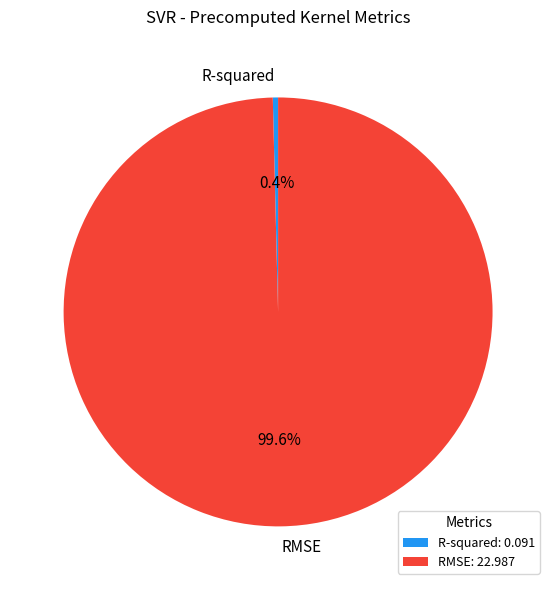

What is the smallest slice in the pie chart?

R-squared